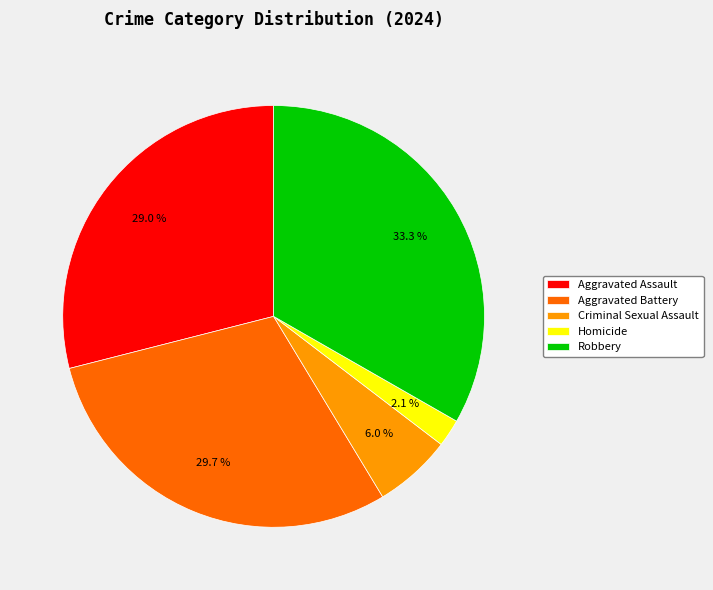

What percentage is the Aggravated Battery slice, to the nearest percent?

30%